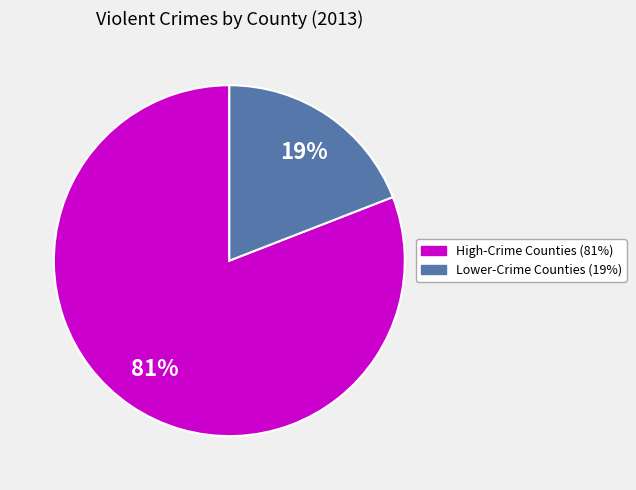

Does any single category account for the majority?

Yes